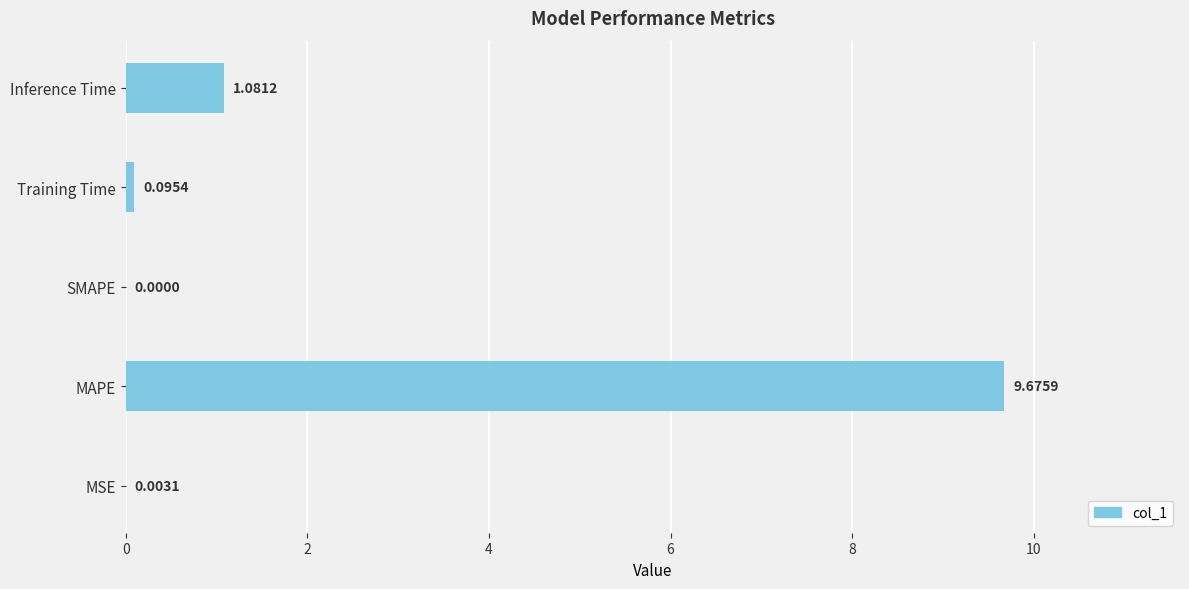

Which label corresponds to the largest value in the chart?

MAPE